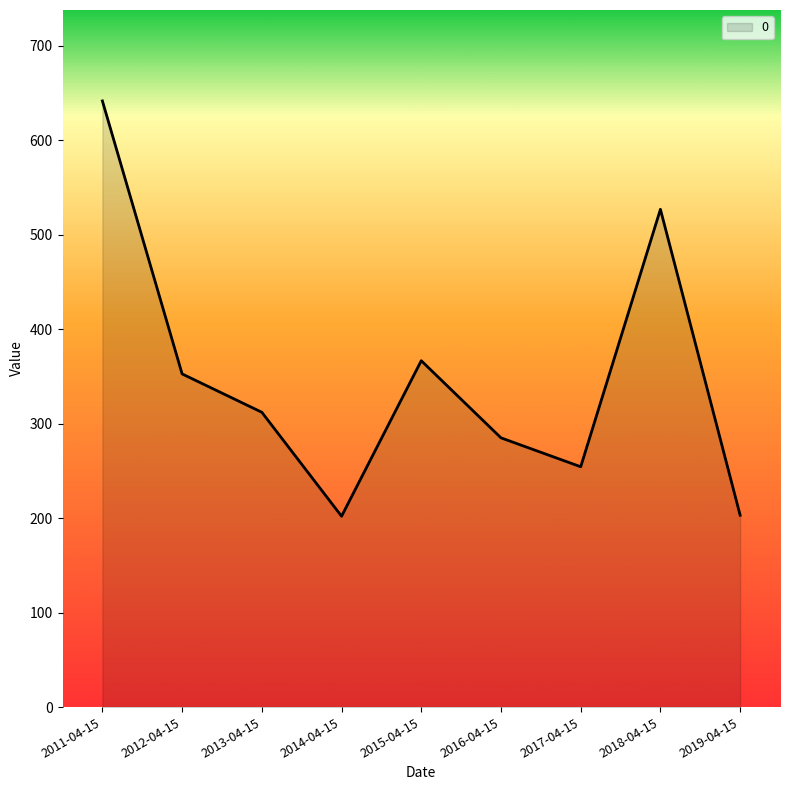

Between 2019-04-15 and 2013-04-15, which is larger?

2013-04-15